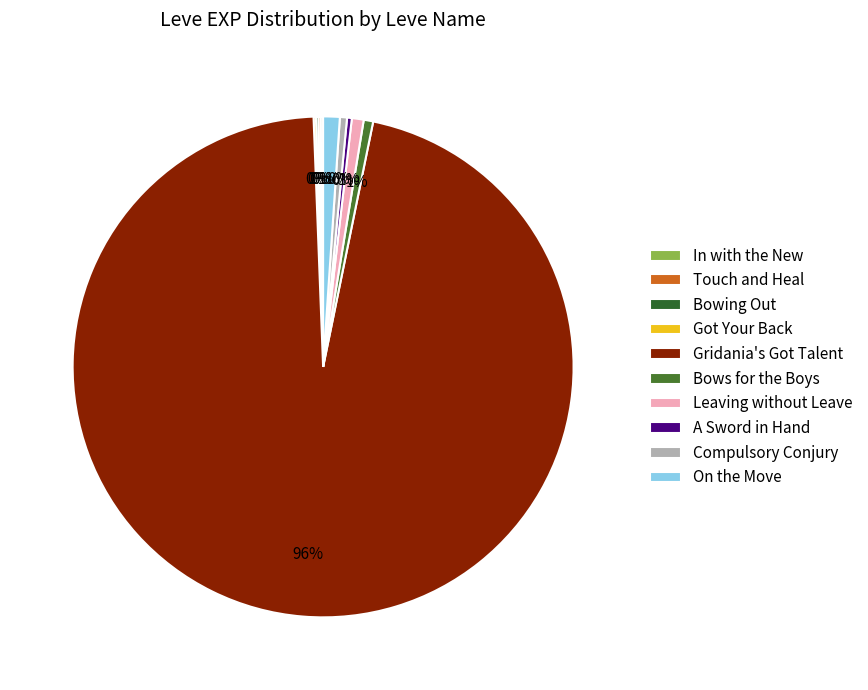

What is the smallest slice in the pie chart?

In with the New